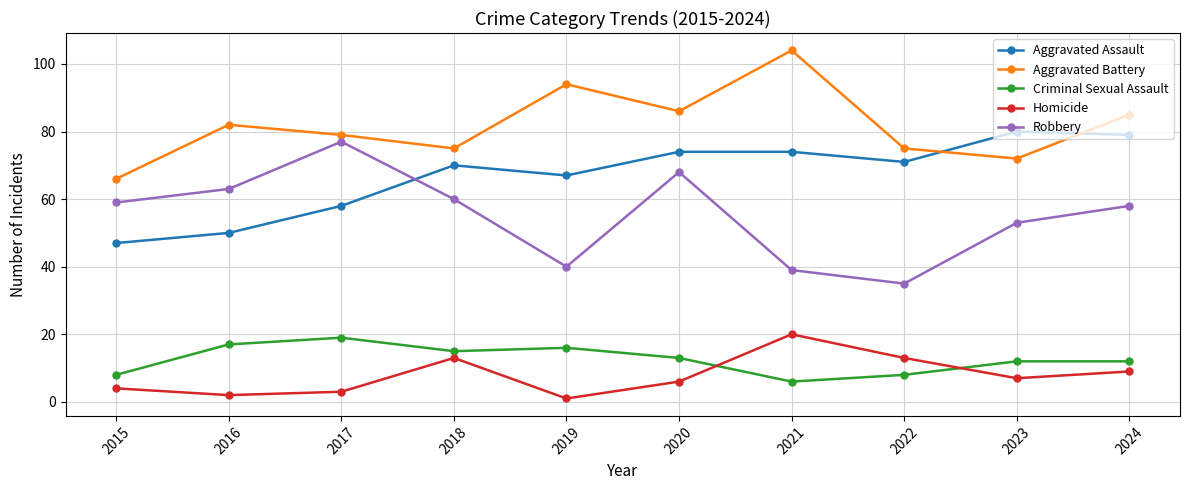

What is the value of the Criminal Sexual Assault point at the 10th from the left?

12